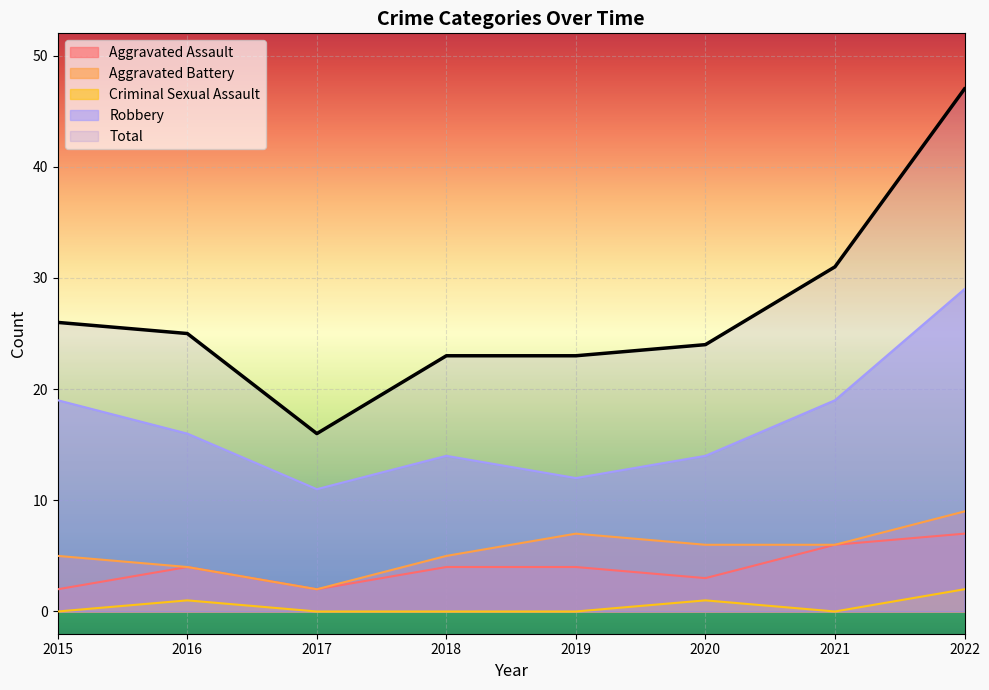

Is the value of Criminal Sexual Assault at 2015 greater than the value of Aggravated Battery at 2020?

No